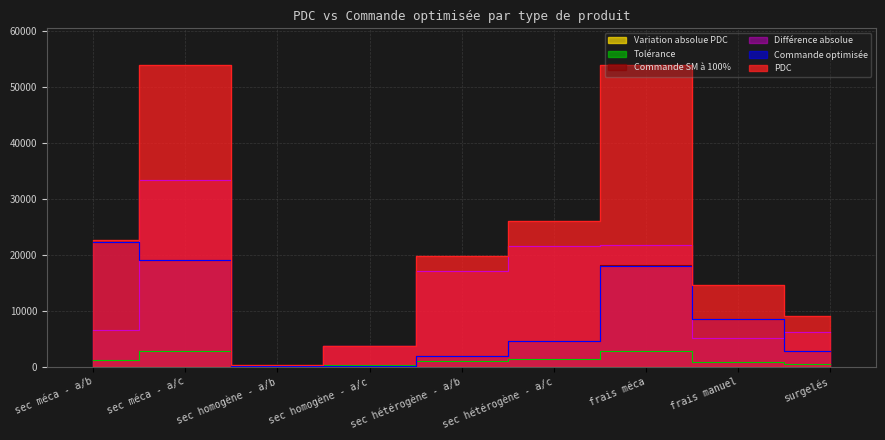

Rank the series at sec homogène - a/c from lowest to highest value.

Variation absolue PDC, Commande optimisée, Commande SM à 100%, PDC, Différence absolue, Tolérance